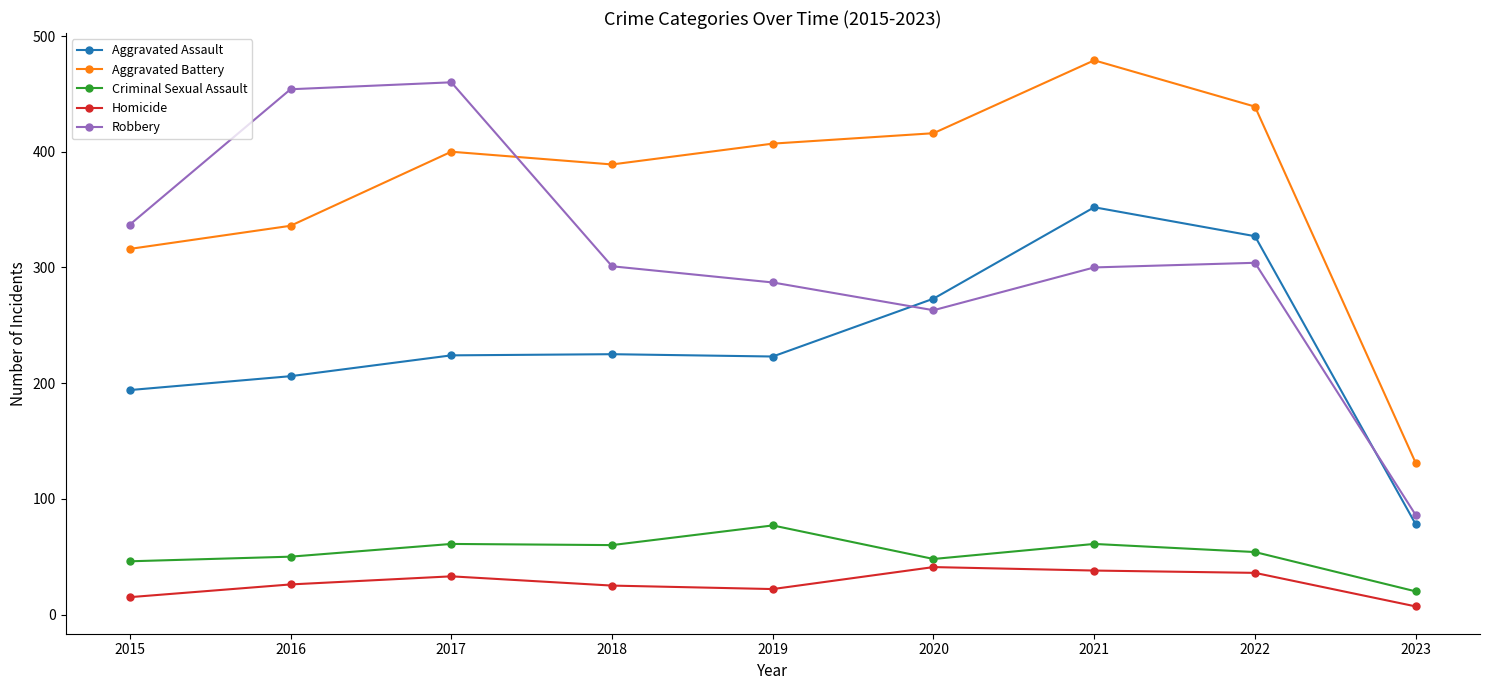

In Robbery, how many points are lower than both neighbors (excluding endpoints)?

1